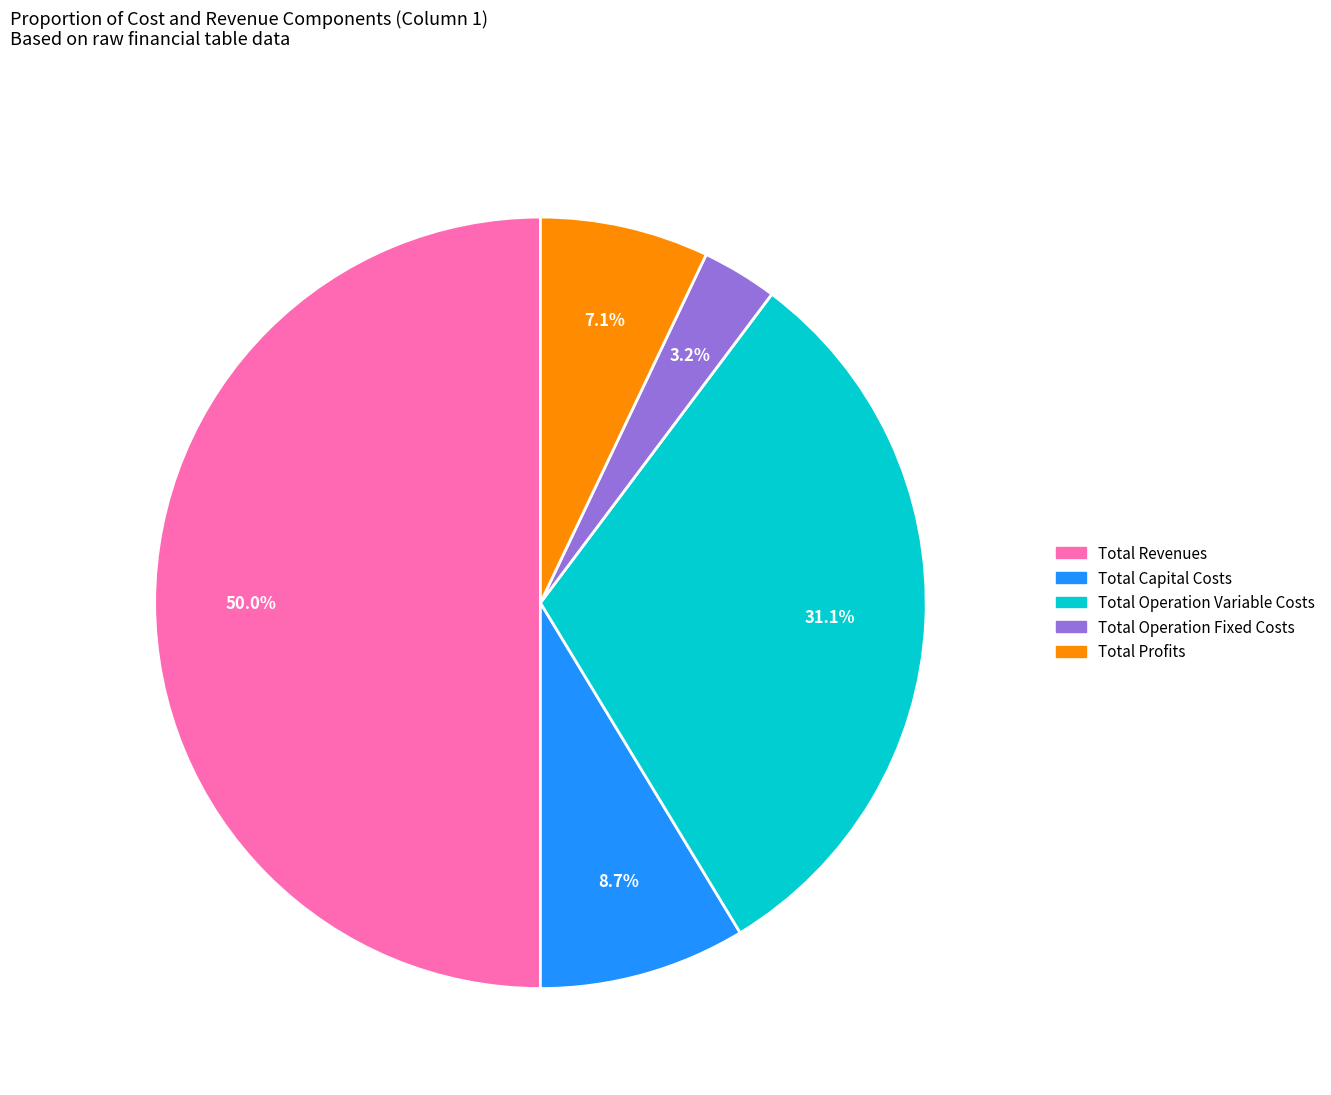

The Total Operation Variable Costs slice represents 18% of the pie. True or false?

False